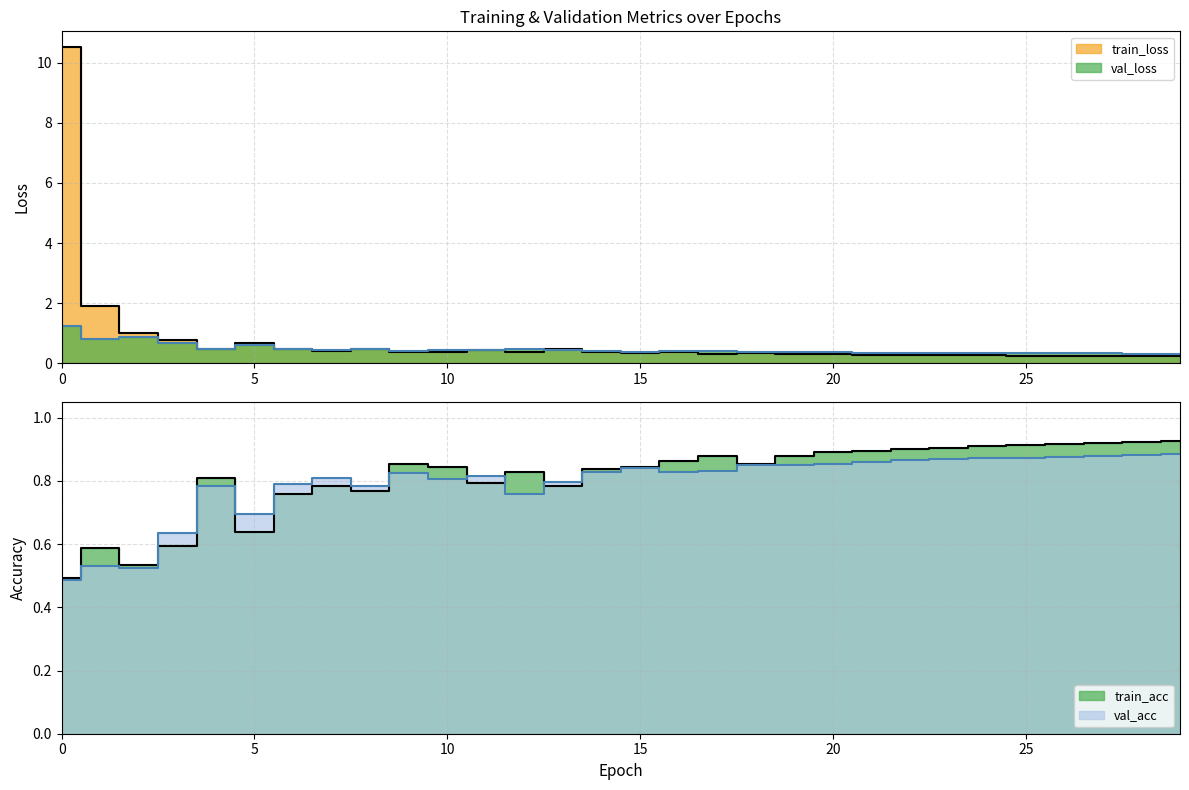

Which series has the largest total across all categories?

train_acc